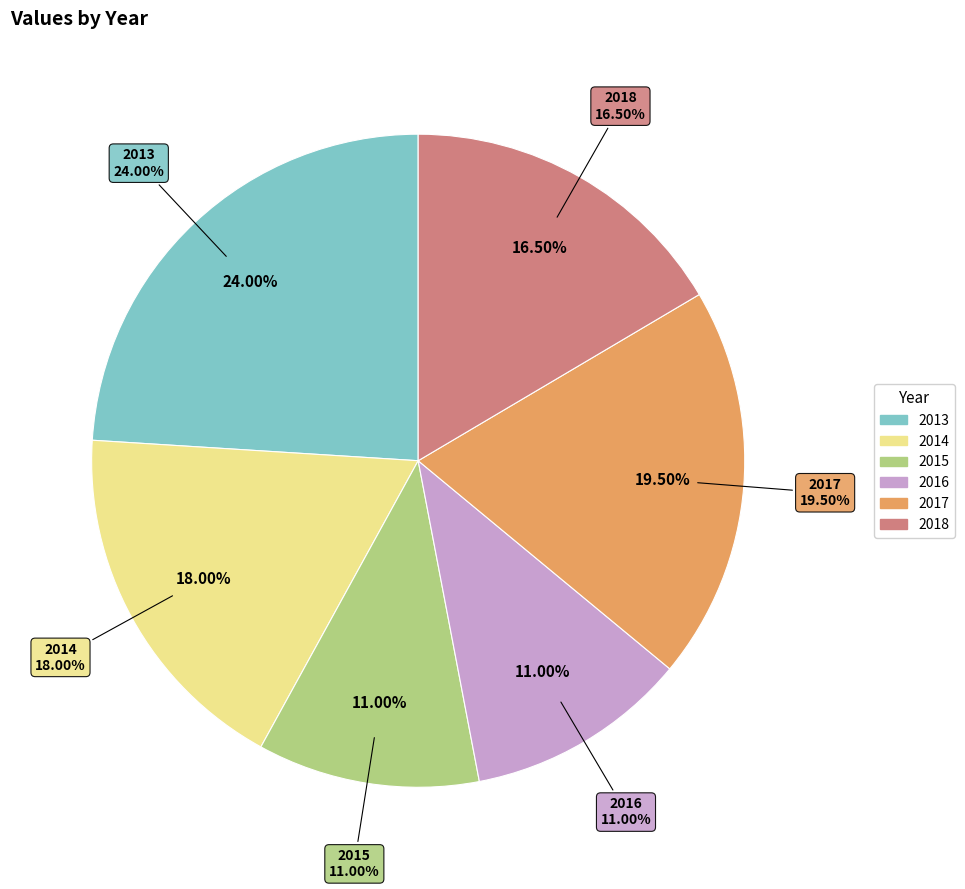

Between 2018 and 2014, which is larger?

2014